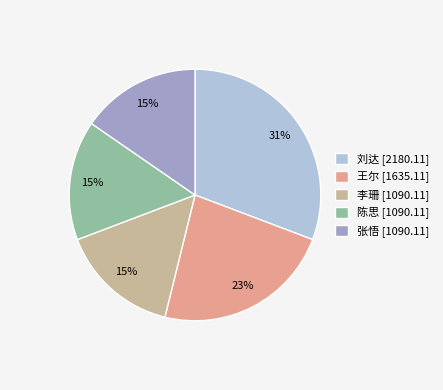

What is the ratio of the value at 王尔 to the value at 李珊?

1.5